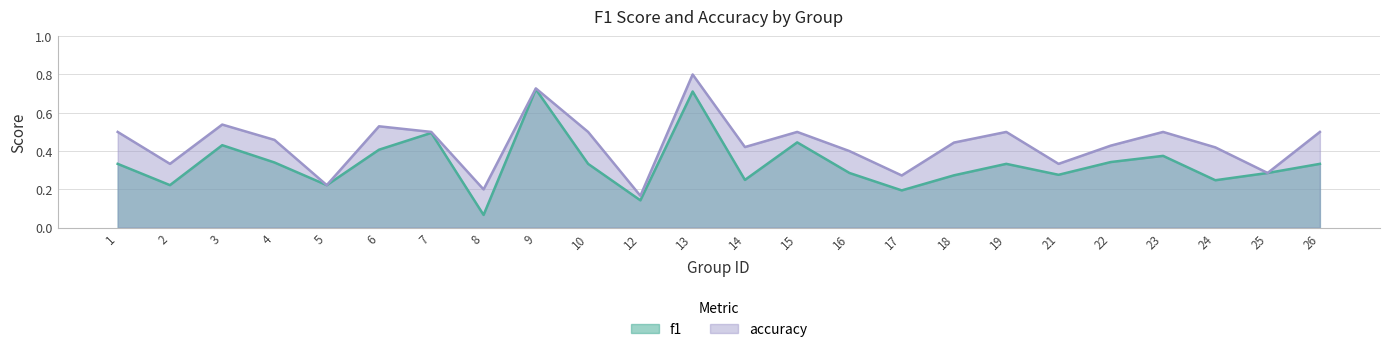

At which category is the sum across all series the highest?

13